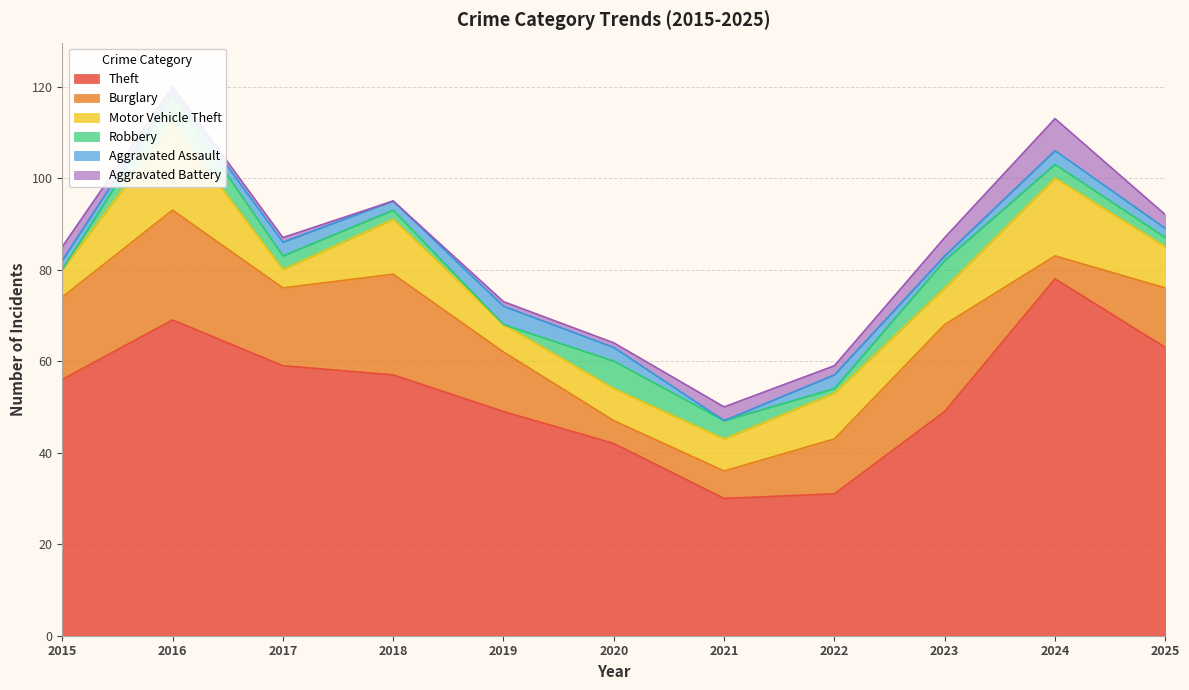

Which series changed the most between 2017 and 2021?

Theft